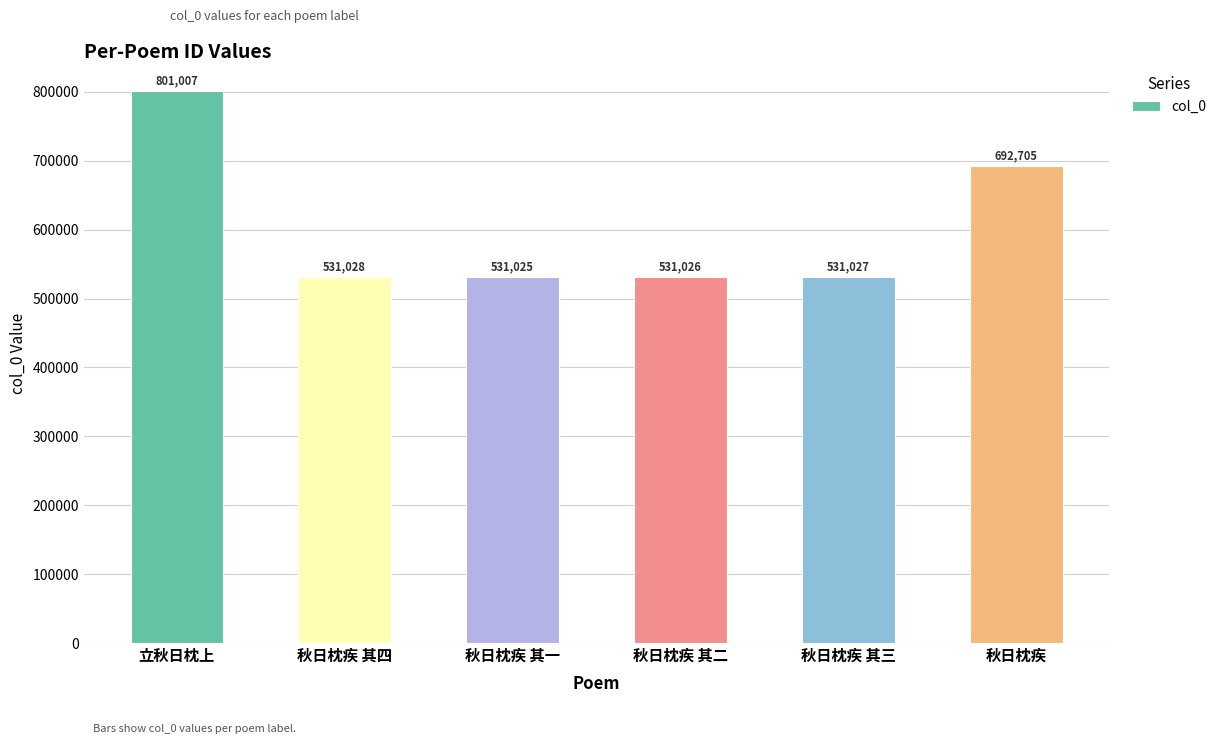

What is the smallest value displayed?

531025